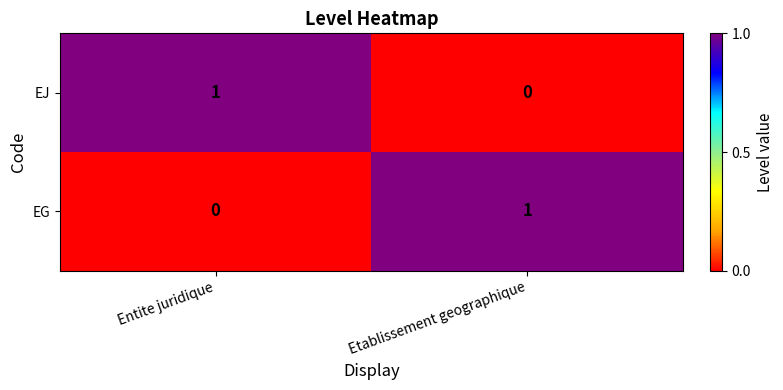

What is the spread (max minus min) of values at Entite juridique?

1